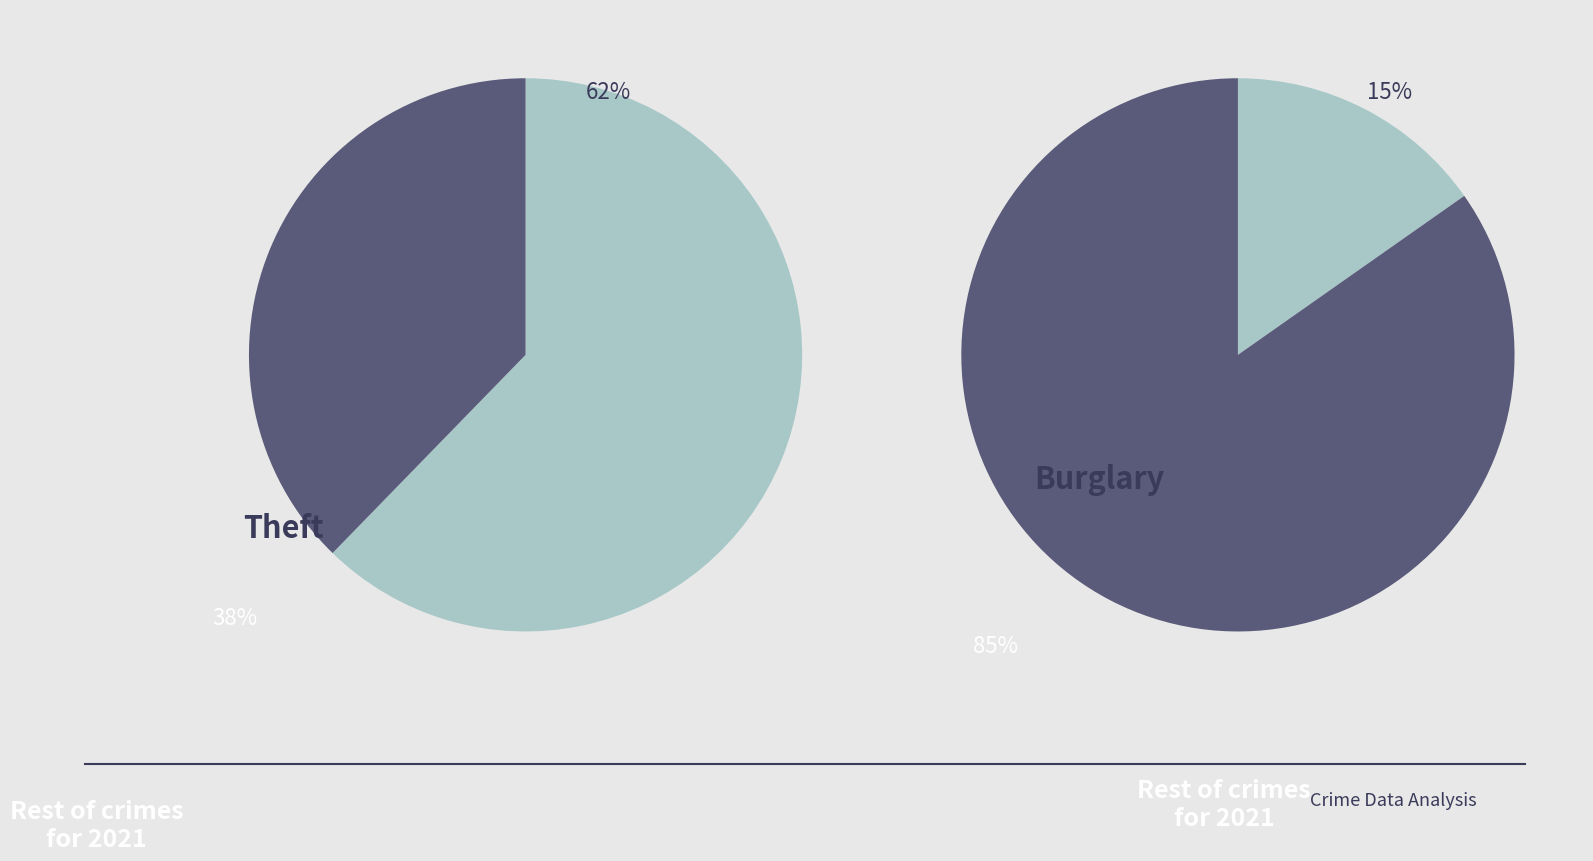

What is the majority slice?

Theft